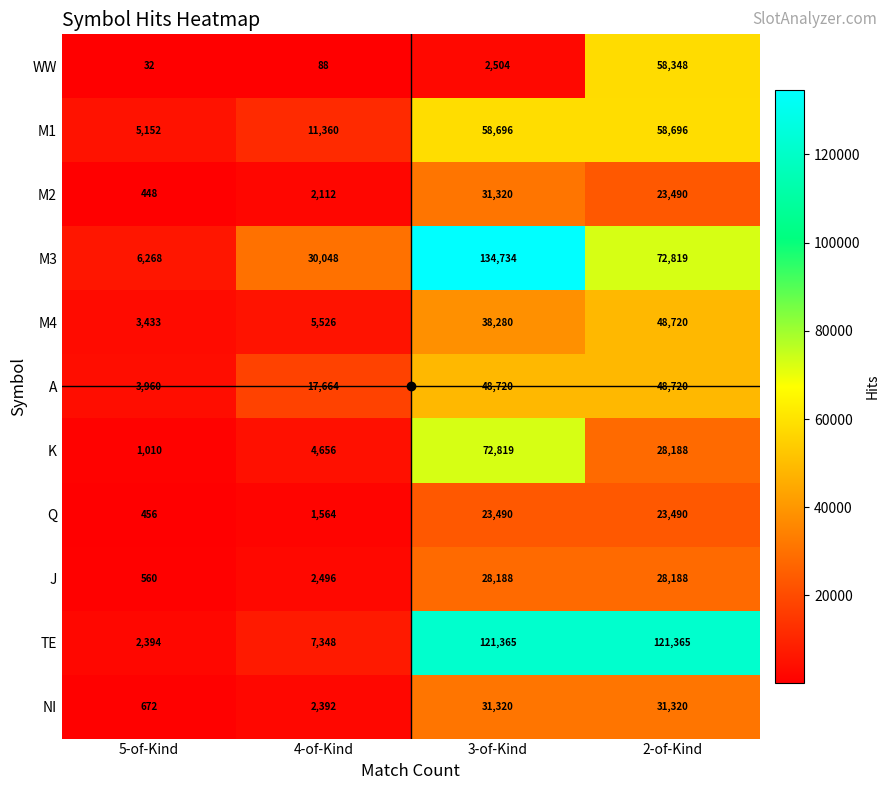

What is the sum of all M2 values?

57370